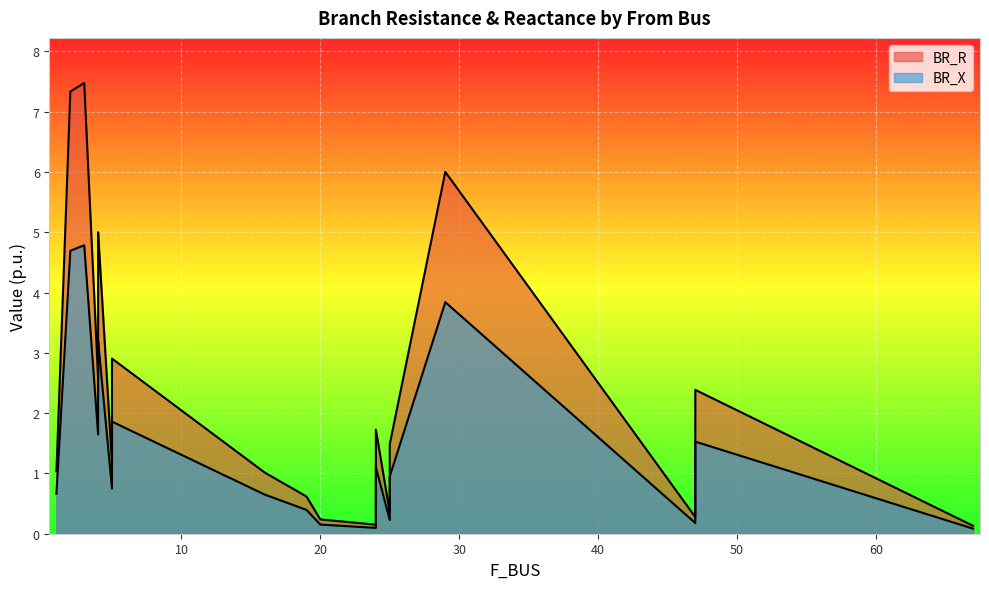

Which category has the lowest value across all series?

67